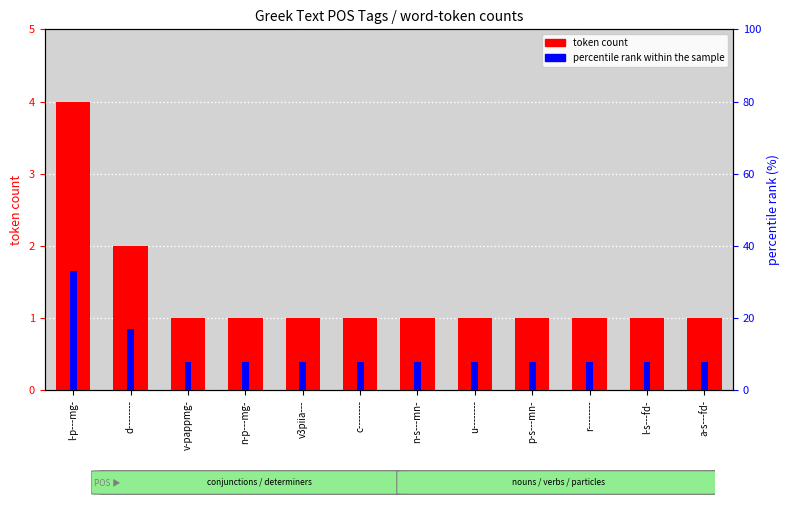

What is the minimum value for percentile rank within the sample?

8